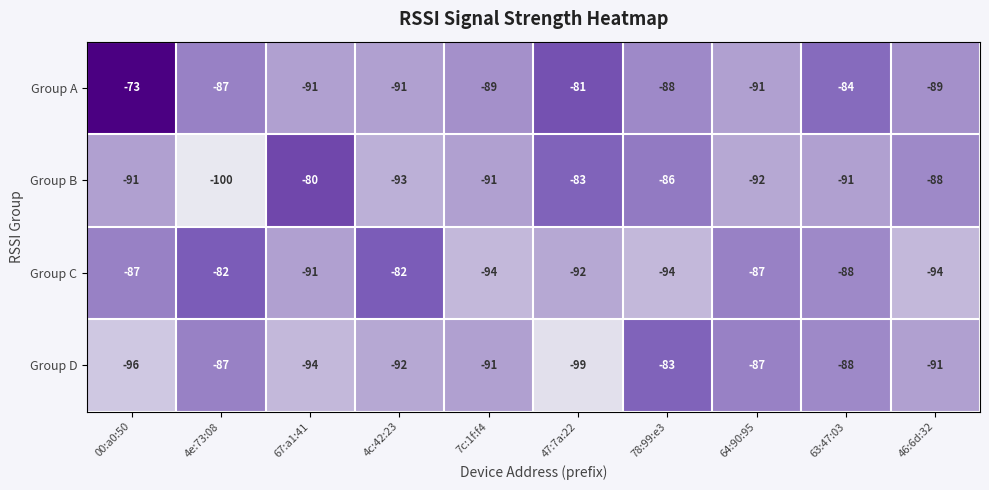

What is the difference between the highest and lowest values at 78:99:e3?

11